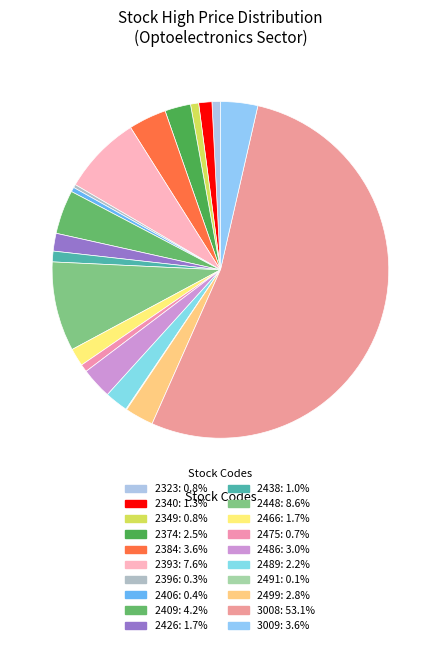

What portion of the pie excludes 2374?

97.5%